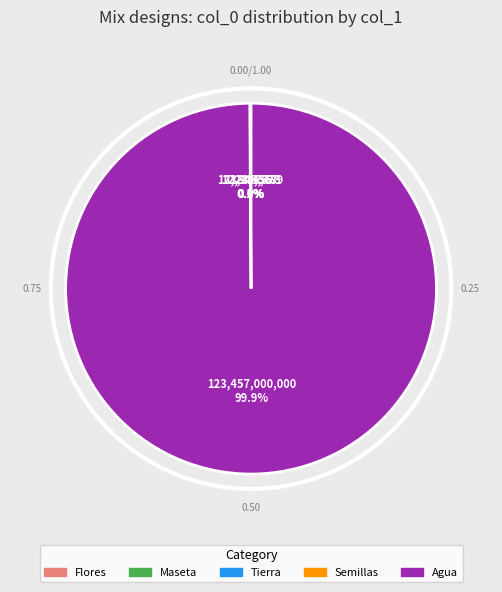

Which slice represents more than half of the pie?

Agua